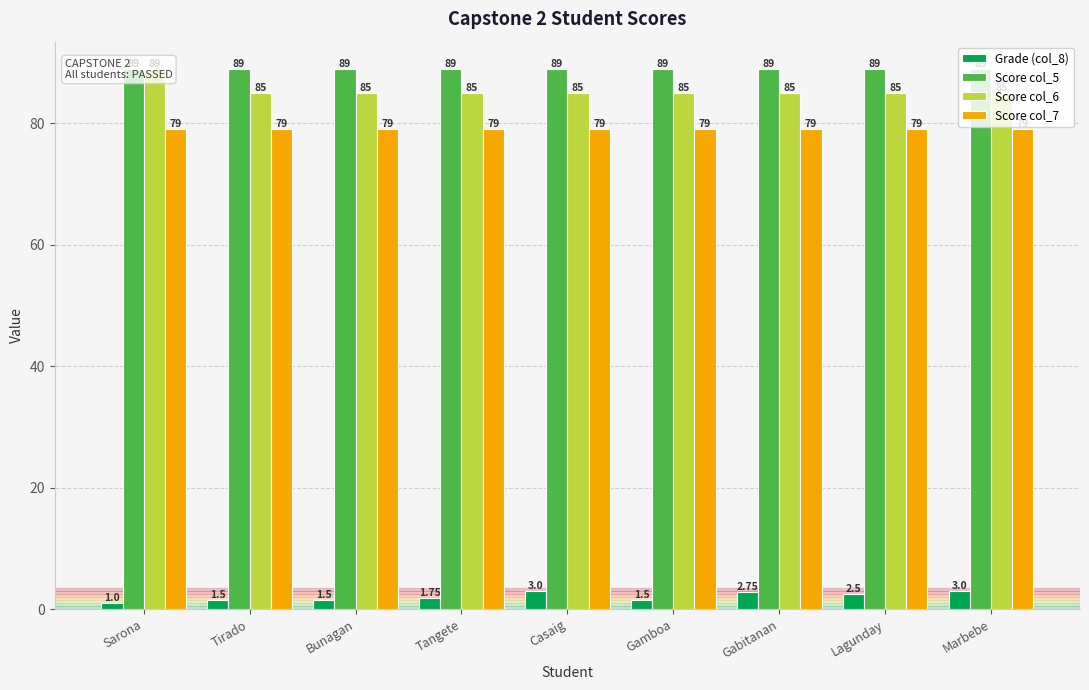

At how many categories does at least one series exceed 20?

9